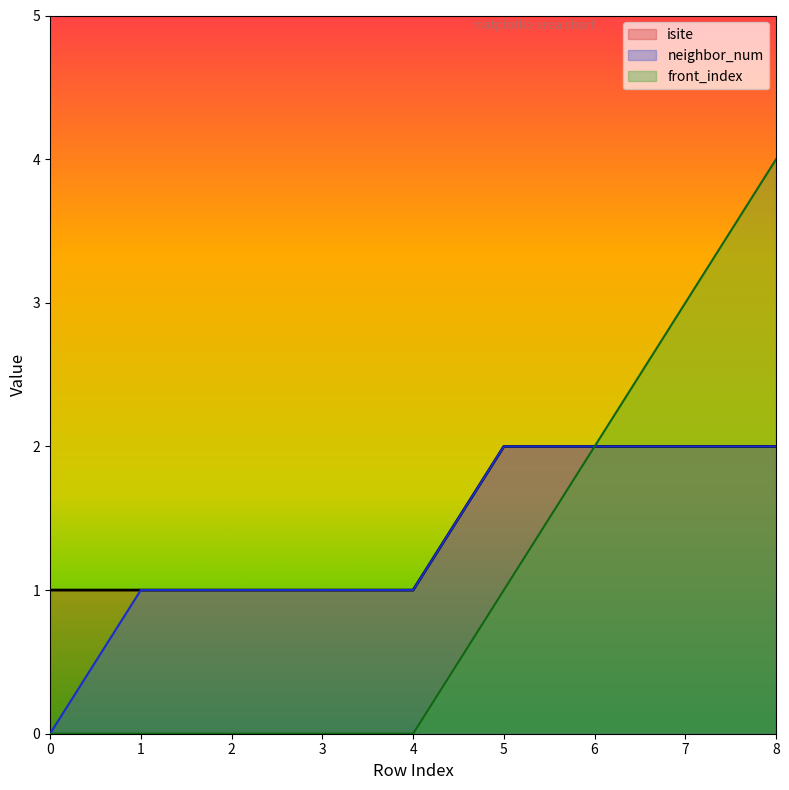

Does the chart display data point markers on the line(s)?

No